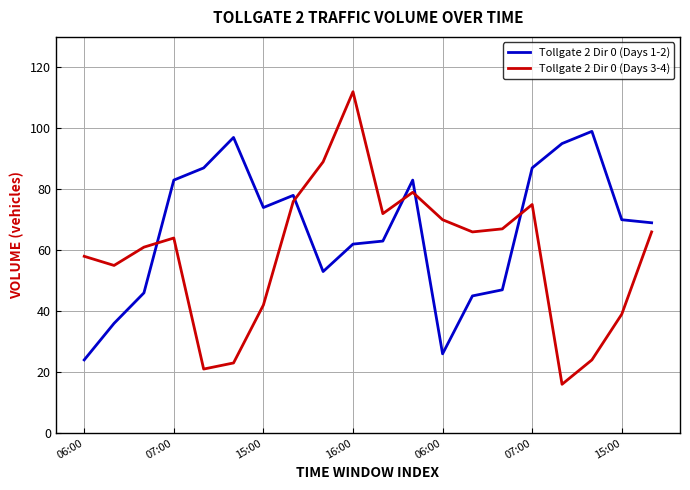

In Tollgate 2 Dir 0 (Days 3-4), how many points are higher than both neighbors (excluding endpoints)?

4